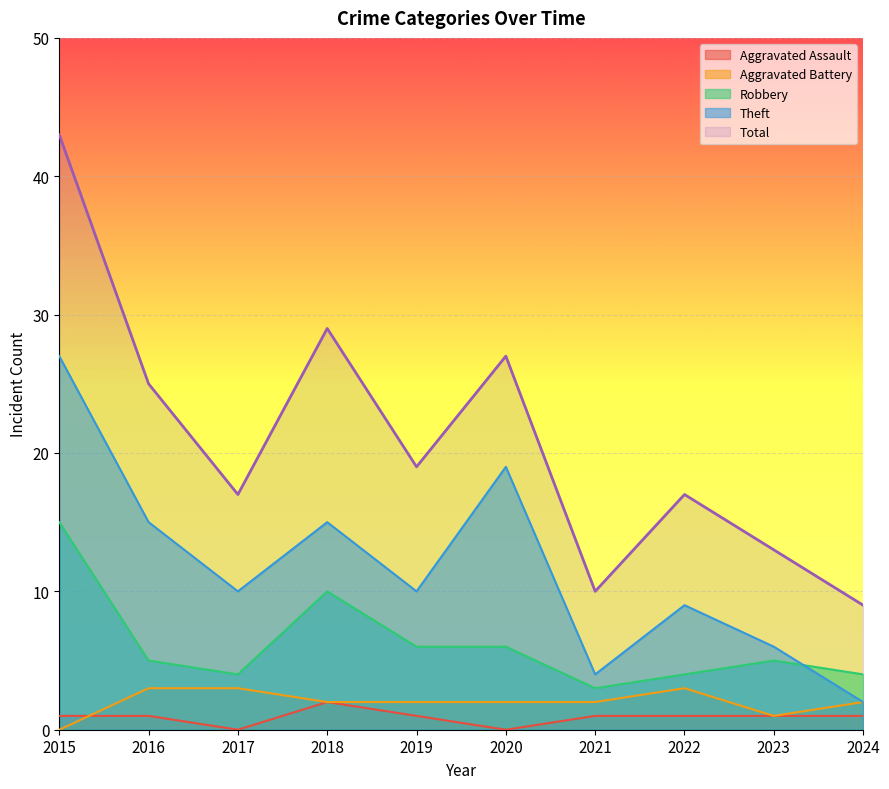

What is the total value across all series at 2015?

86